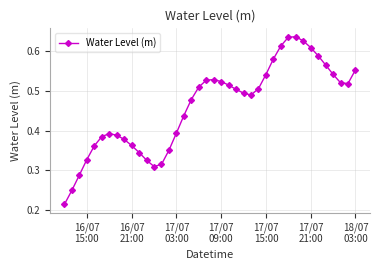

Count the values in the range 0 to 1.

40